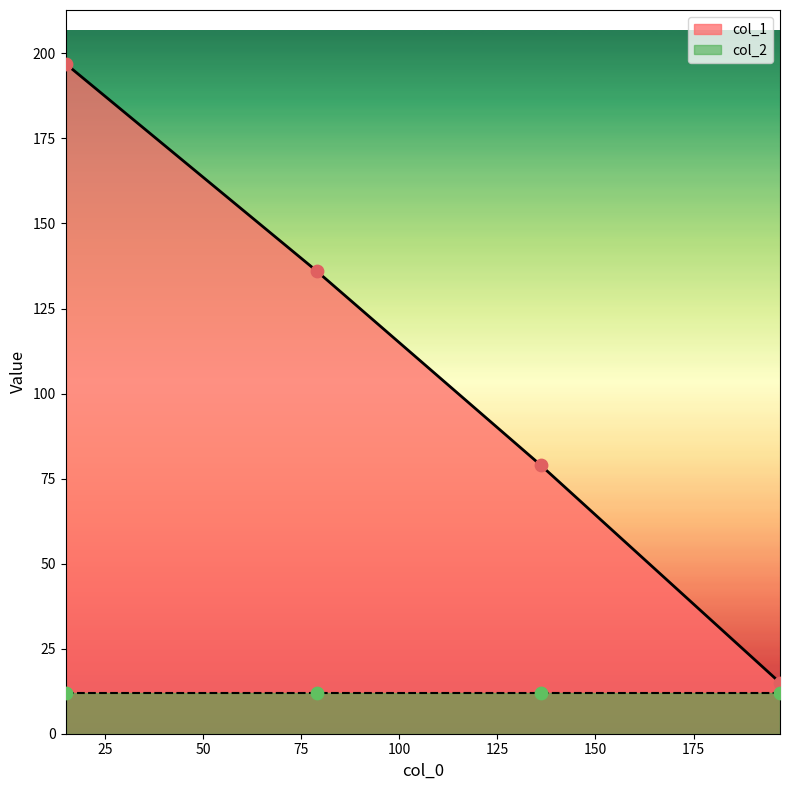

What is the change in value from 15 to 136?

-118